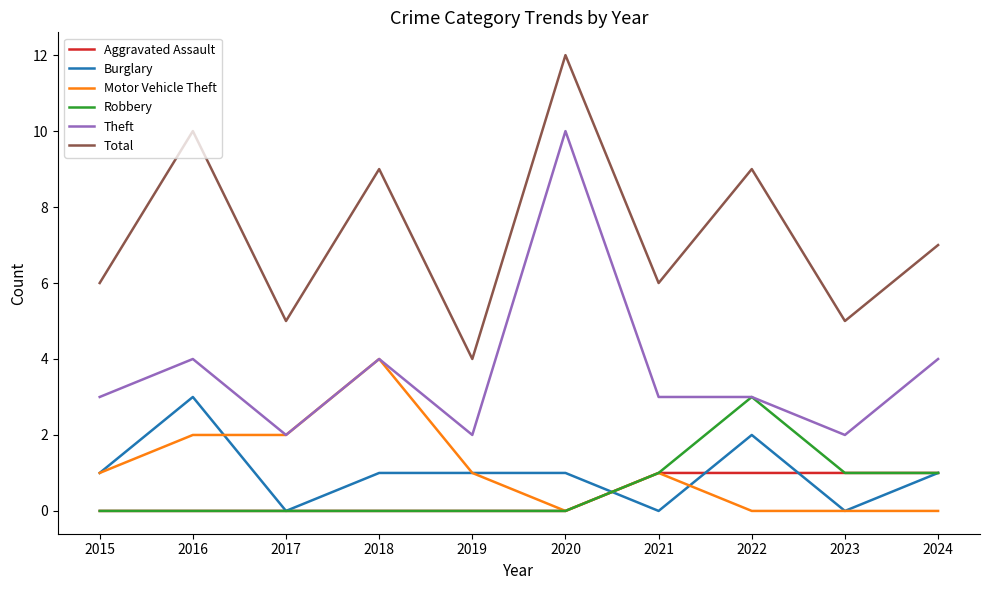

True or false: Burglary and Motor Vehicle Theft cross at least once.

True